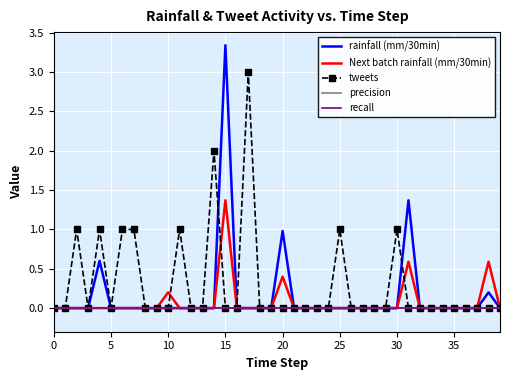

At how many categories does at least one series exceed 2?

2